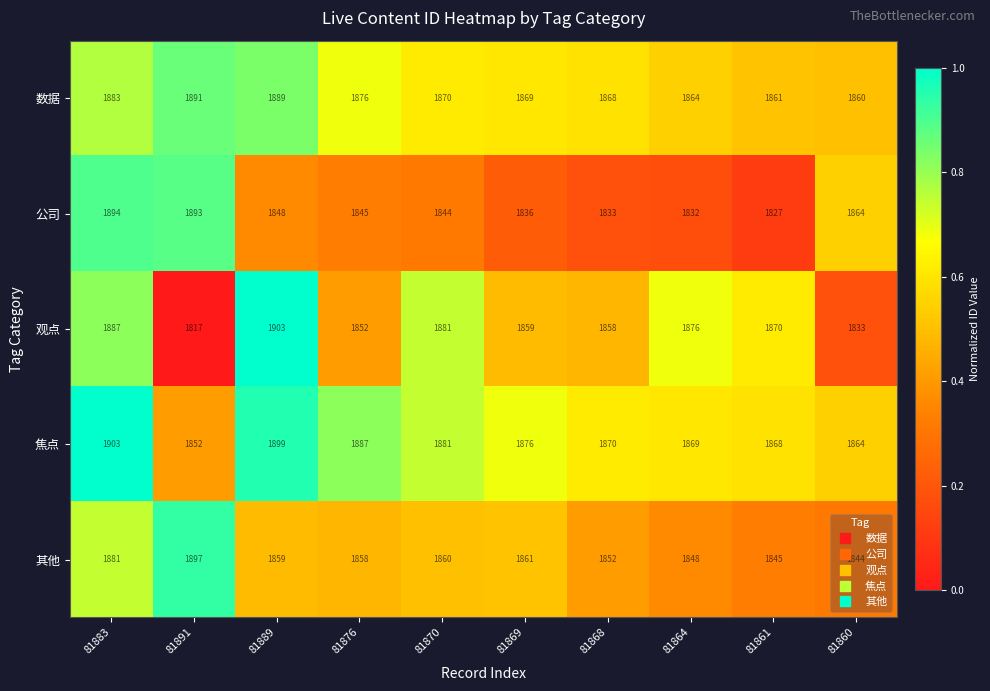

Which series has the largest total across all categories?

焦点